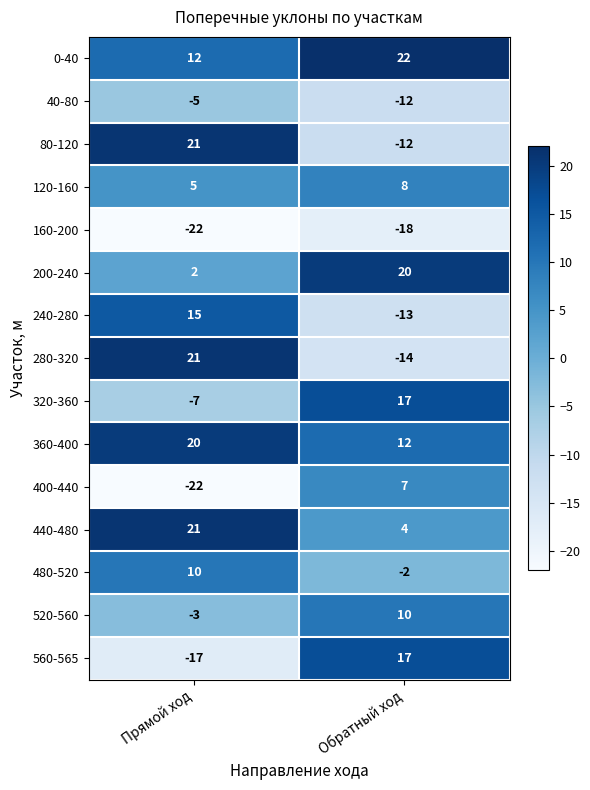

The value of 240-280 at Прямой ход is 7. True or false?

False